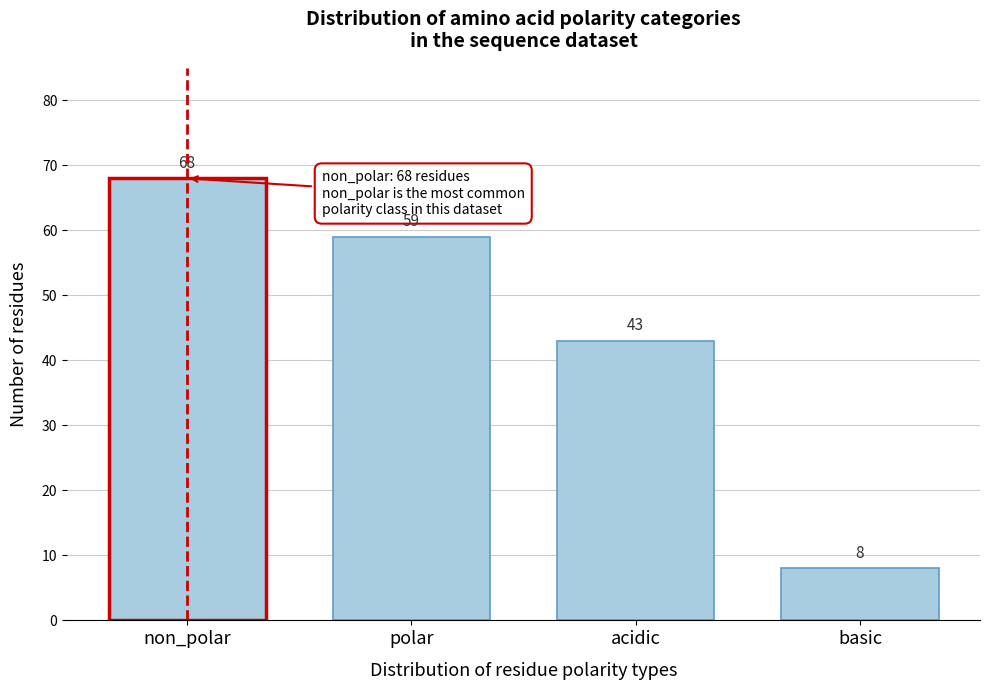

Reading right to left, list all the values displayed in this chart.

8	43	59	68